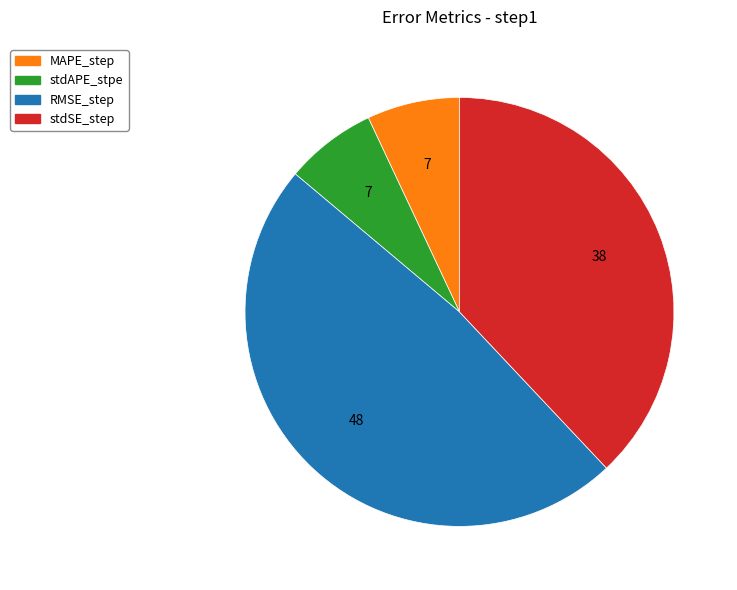

What is the largest slice in the pie chart?

RMSE_step